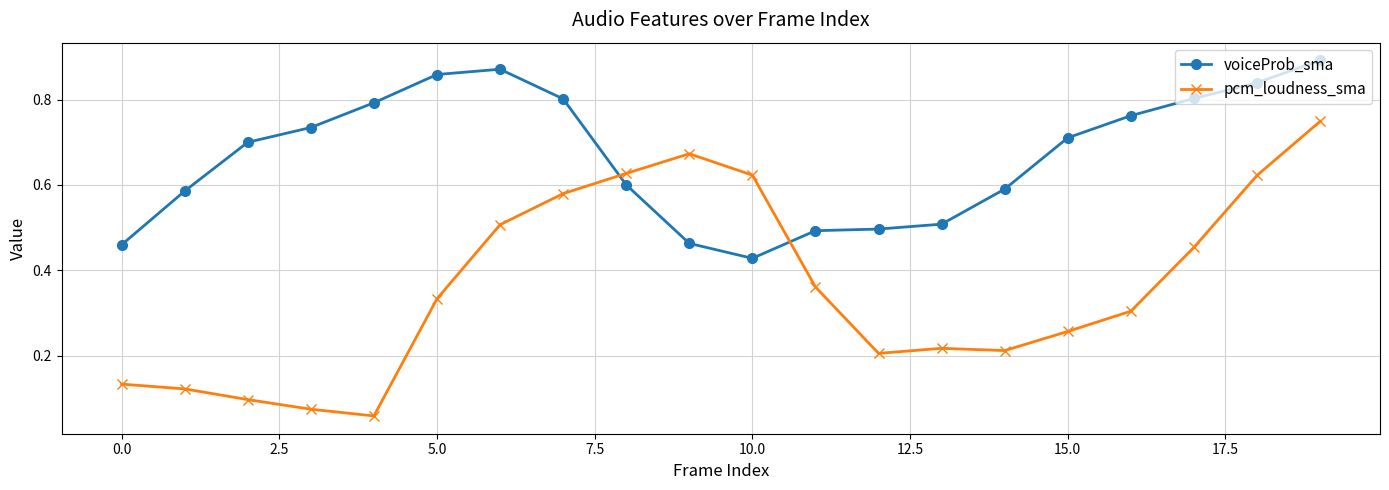

What is the sum of all pcm_loudness_sma values?

7.2